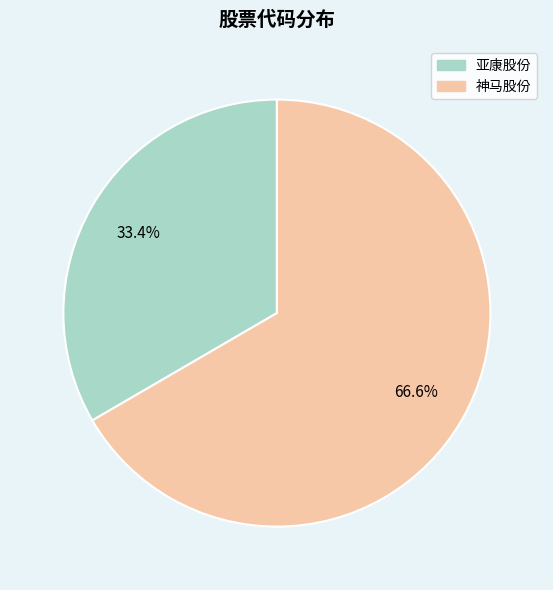

Combined, what portion of the pie is 神马股份 and 亚康股份?

100.0%